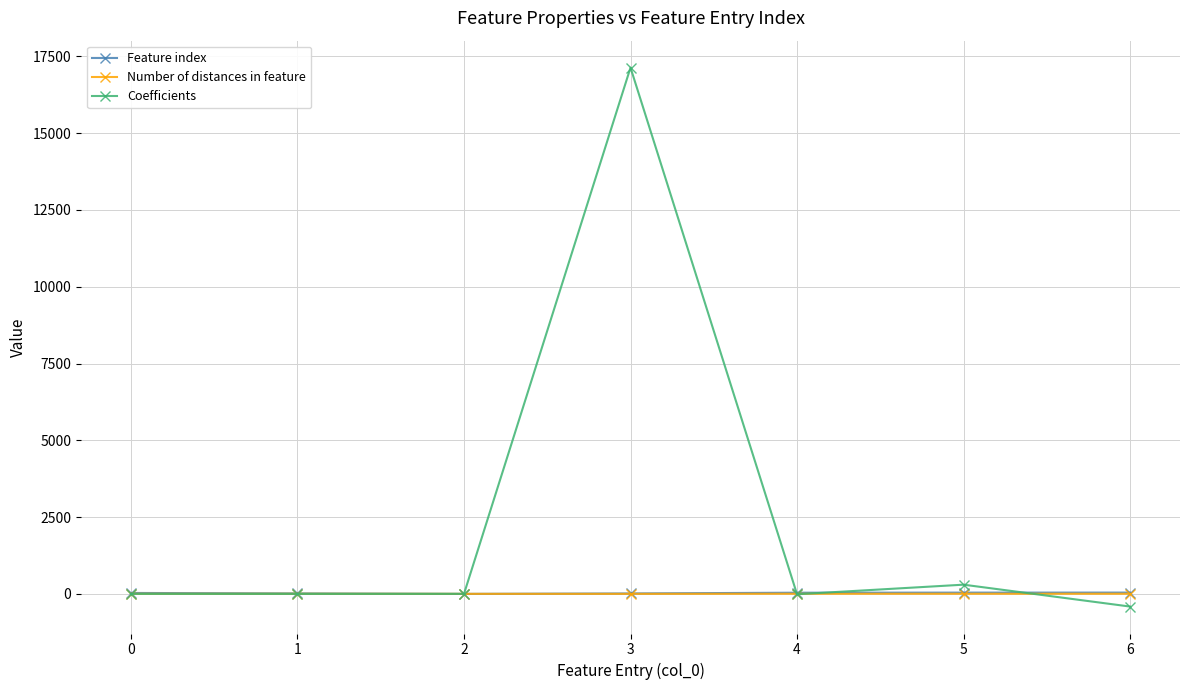

Between 3 and 4, which series saw the biggest shift?

Coefficients